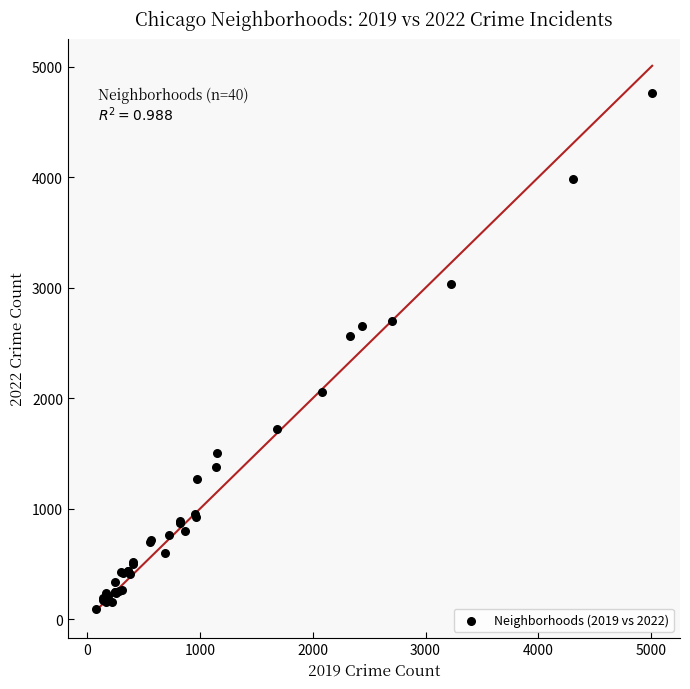

What Y value in the scatter plot is closest to 2430?

2565